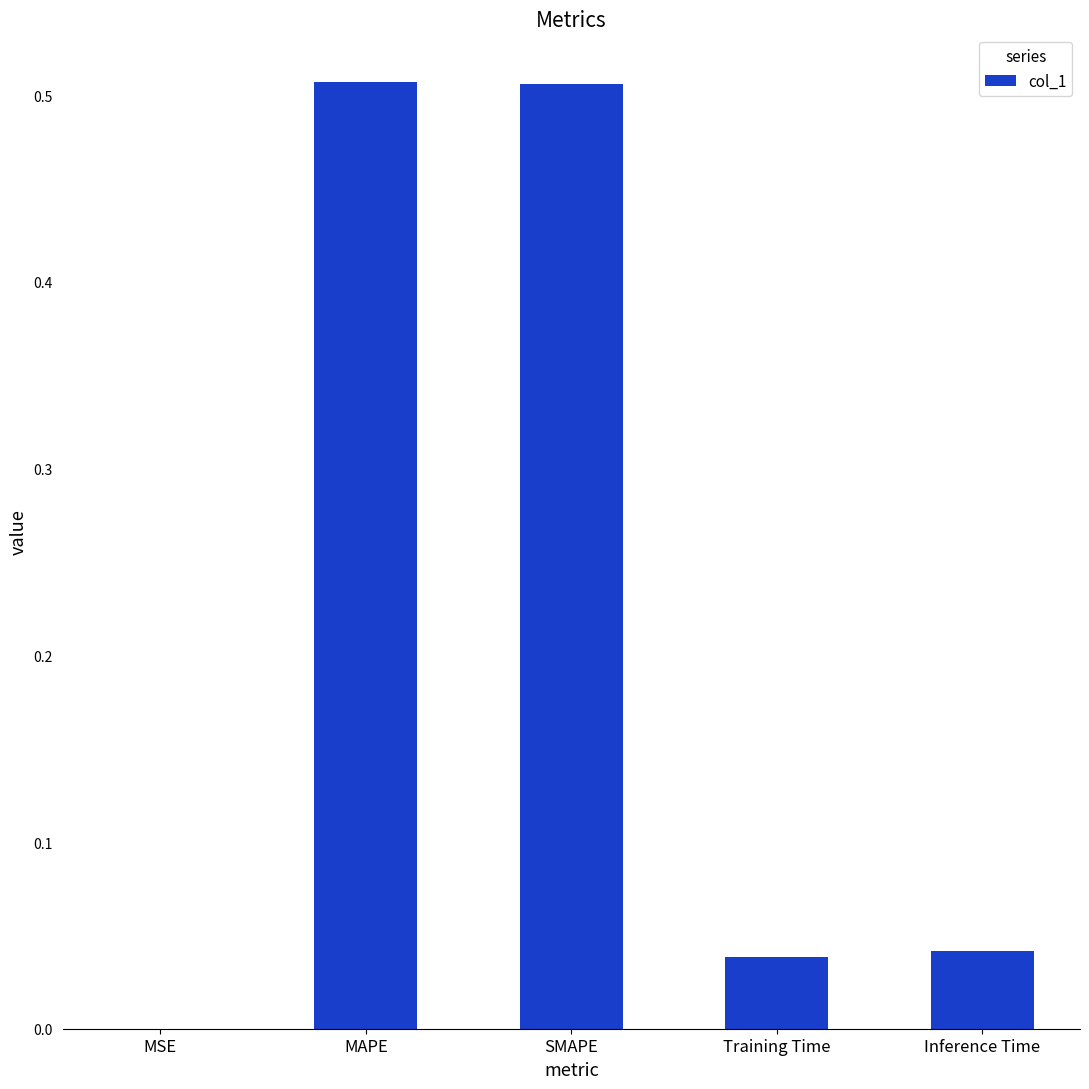

The value at MSE is 0.0. True or false?

True